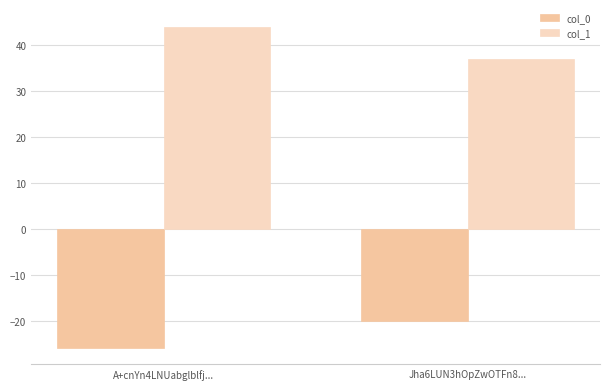

Reading left to right, what are all the values shown in this chart?

col_0: -26.0	-20.0
col_1: 43.8	36.9